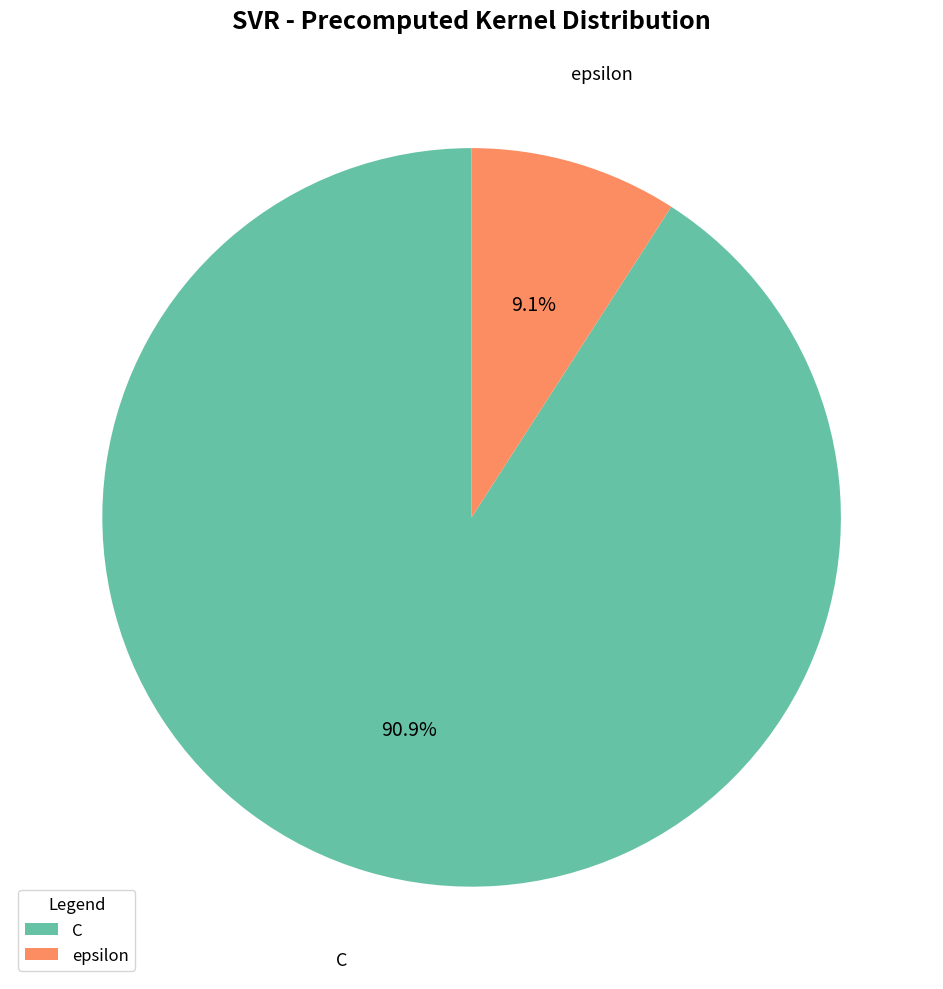

Rank the categories by value from lowest to highest.

epsilon, C